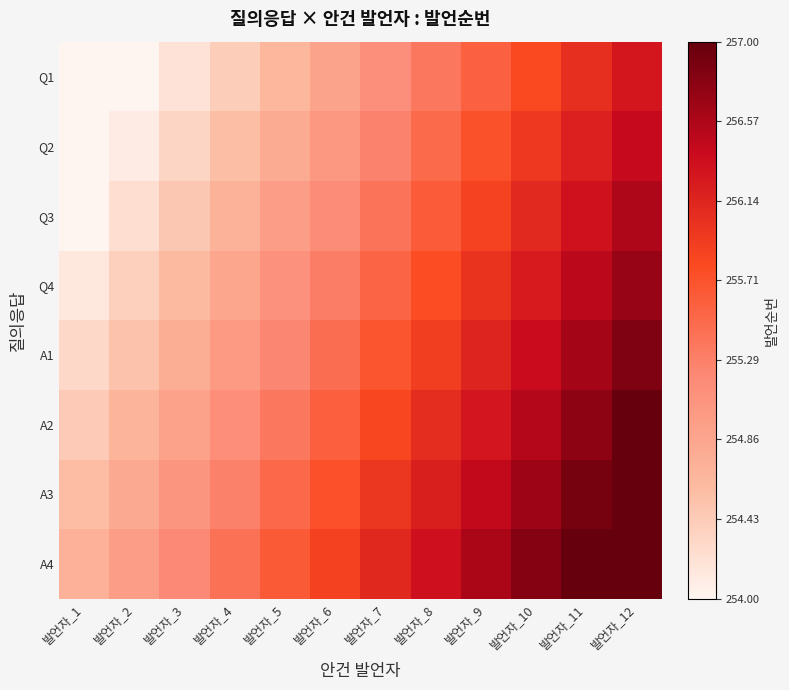

Reading left to right, what are all the values shown in this chart?

Q1: 발언자_1=253.7	발언자_2=254.0	발언자_3=254.2	발언자_4=254.4	발언자_5=254.7	발언자_6=254.9	발언자_7=255.1	발언자_8=255.3	발언자_9=255.6	발언자_10=255.8	발언자_11=256.0	발언자_12=256.3
Q2: 발언자_1=253.9	발언자_2=254.1	발언자_3=254.3	발언자_4=254.6	발언자_5=254.8	발언자_6=255.0	발언자_7=255.3	발언자_8=255.5	발언자_9=255.7	발언자_10=256.0	발언자_11=256.2	발언자_12=256.4
Q3: 발언자_1=254.0	발언자_2=254.2	발언자_3=254.5	발언자_4=254.7	발언자_5=254.9	발언자_6=255.2	발언자_7=255.4	발언자_8=255.6	발언자_9=255.9	발언자_10=256.1	발언자_11=256.3	발언자_12=256.6
Q4: 발언자_1=254.2	발언자_2=254.4	발언자_3=254.6	발언자_4=254.8	발언자_5=255.1	발언자_6=255.3	발언자_7=255.5	발언자_8=255.8	발언자_9=256.0	발언자_10=256.2	발언자_11=256.5	발언자_12=256.7
A1: 발언자_1=254.3	발언자_2=254.5	발언자_3=254.8	발언자_4=255.0	발언자_5=255.2	발언자_6=255.5	발언자_7=255.7	발언자_8=255.9	발언자_9=256.2	발언자_10=256.4	발언자_11=256.6	발언자_12=256.8
A2: 발언자_1=254.4	발언자_2=254.7	발언자_3=254.9	발언자_4=255.1	발언자_5=255.4	발언자_6=255.6	발언자_7=255.8	발언자_8=256.1	발언자_9=256.3	발언자_10=256.5	발언자_11=256.8	발언자_12=257.0
A3: 발언자_1=254.6	발언자_2=254.8	발언자_3=255.0	발언자_4=255.3	발언자_5=255.5	발언자_6=255.7	발언자_7=256.0	발언자_8=256.2	발언자_9=256.4	발언자_10=256.7	발언자_11=256.9	발언자_12=257.1
A4: 발언자_1=254.7	발언자_2=255.0	발언자_3=255.2	발언자_4=255.4	발언자_5=255.7	발언자_6=255.9	발언자_7=256.1	발언자_8=256.3	발언자_9=256.6	발언자_10=256.8	발언자_11=257.0	발언자_12=257.3